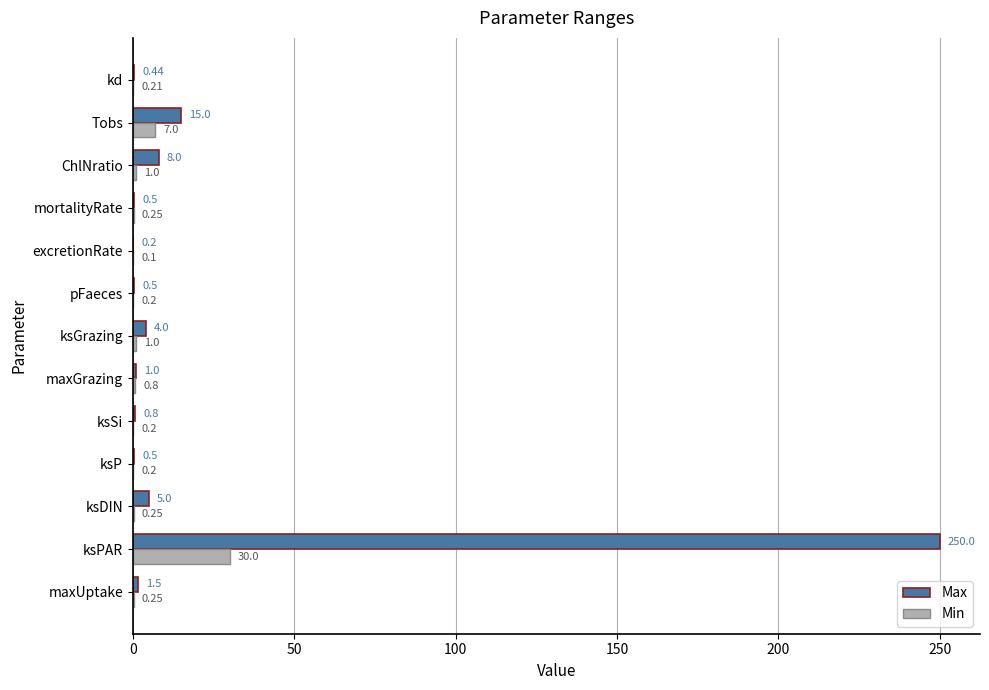

What is the average value of the Max series?

22.1